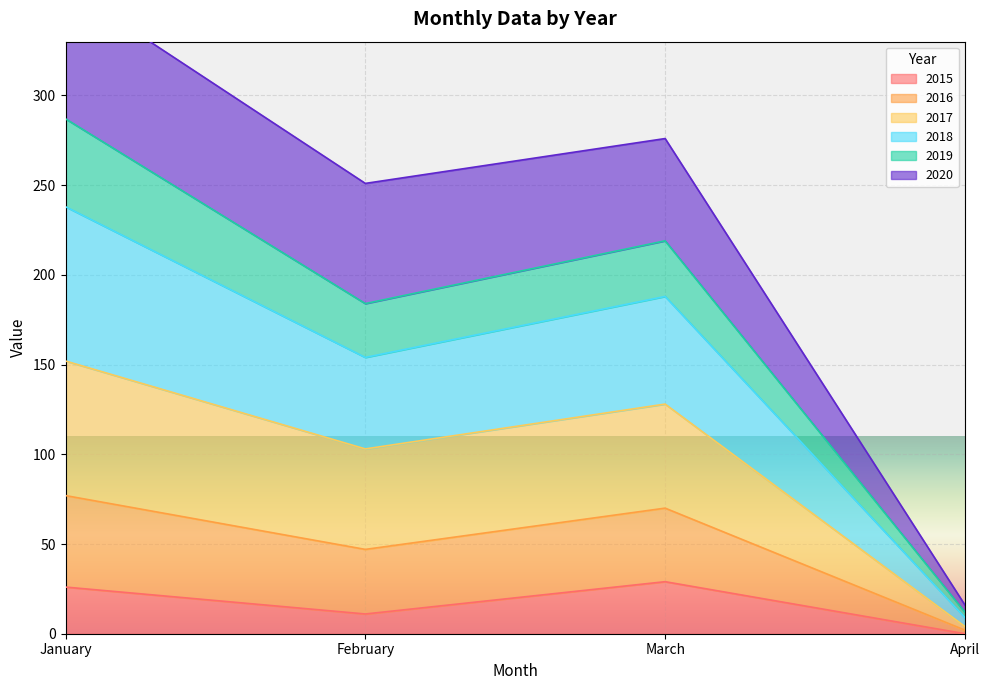

Is it true that 2015 equals 11 at February?

True